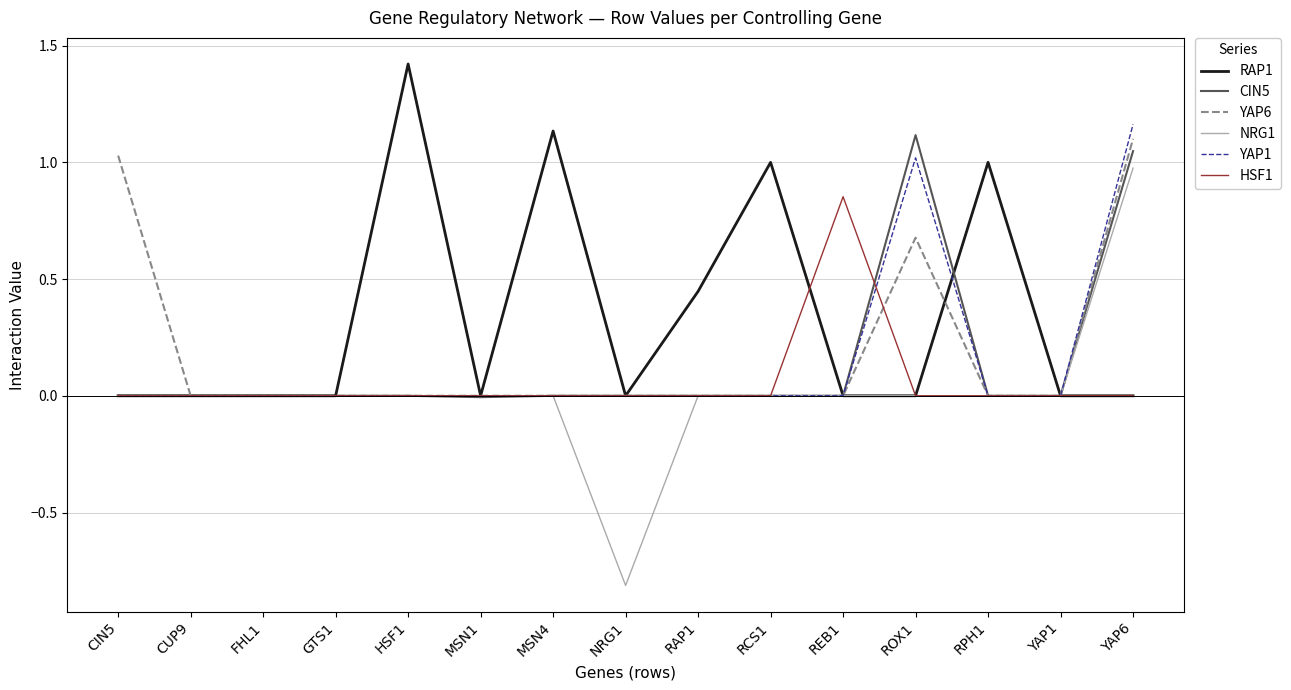

True or false: CIN5 has a value of 0.8 at GTS1.

False